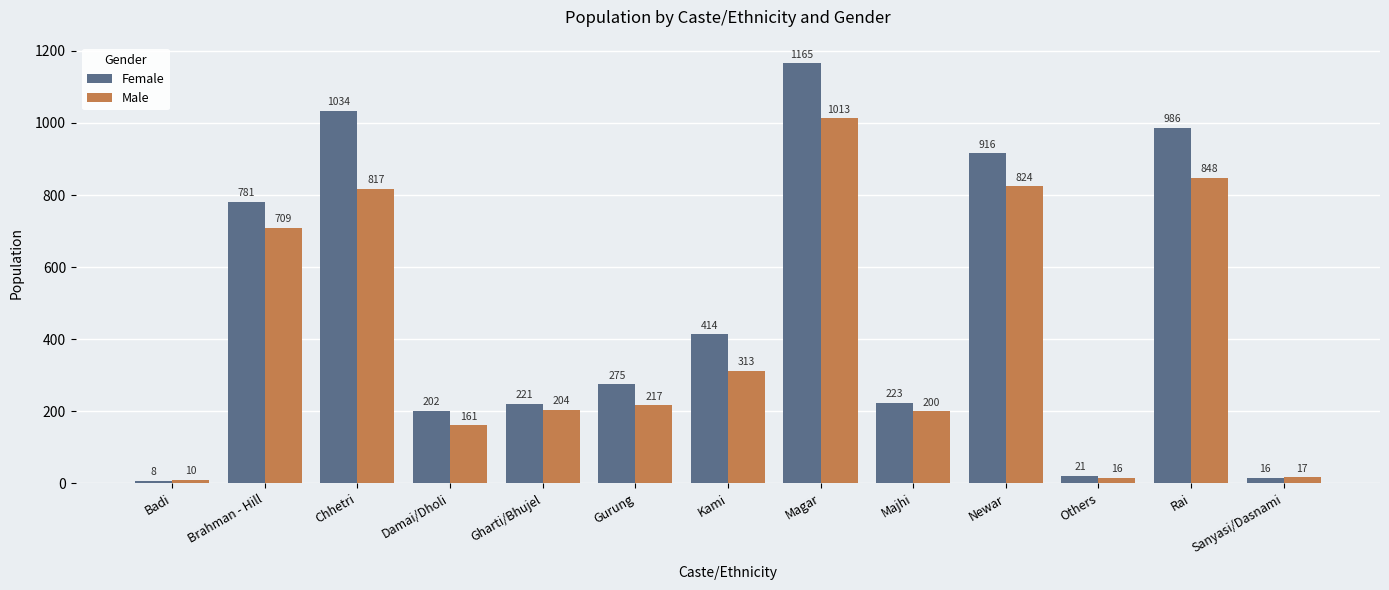

Is it true that Male equals 817 at Chhetri?

True